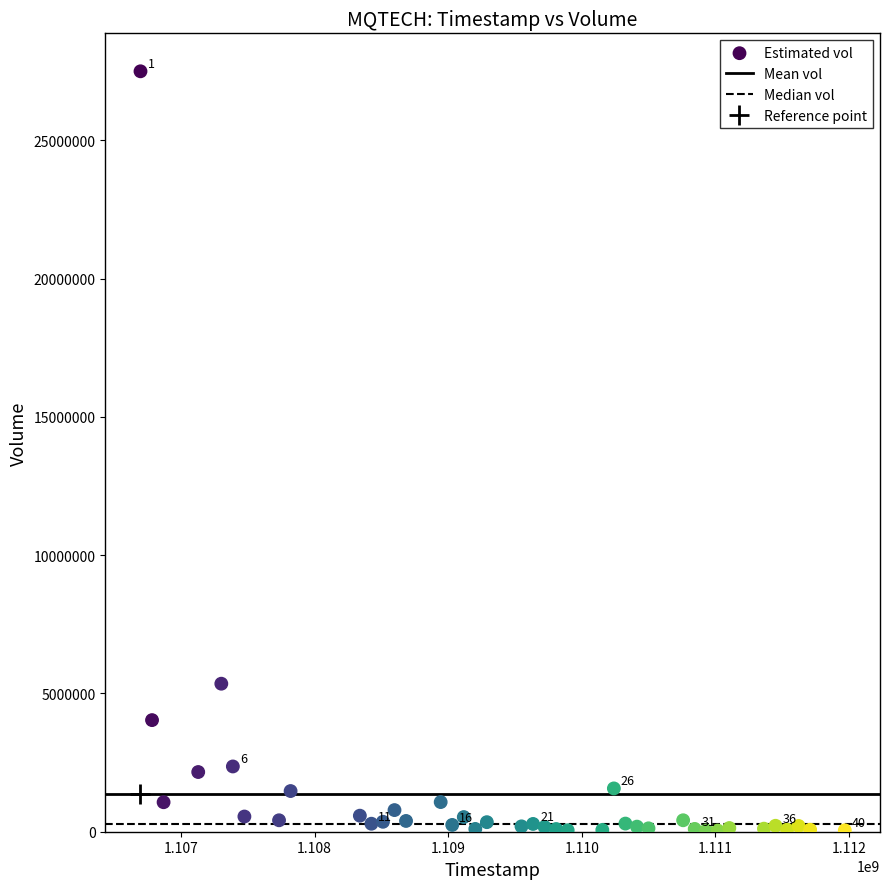

What is the range of X values (max minus min)?

5270400